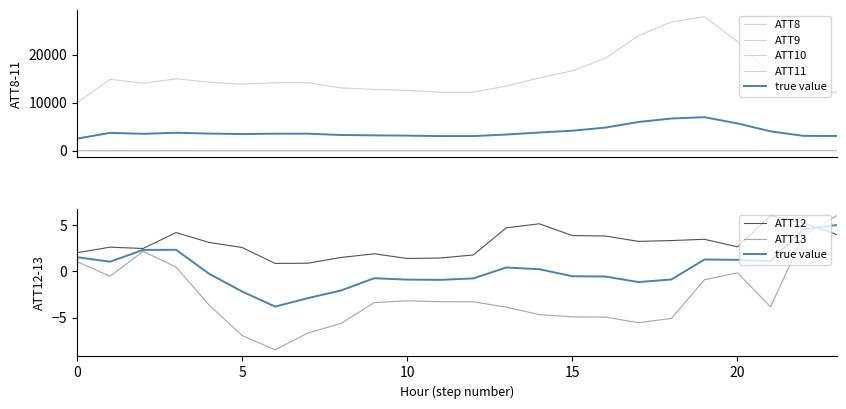

Which series ends up on top after the final intersection of ATT11 and ATT9?

ATT9